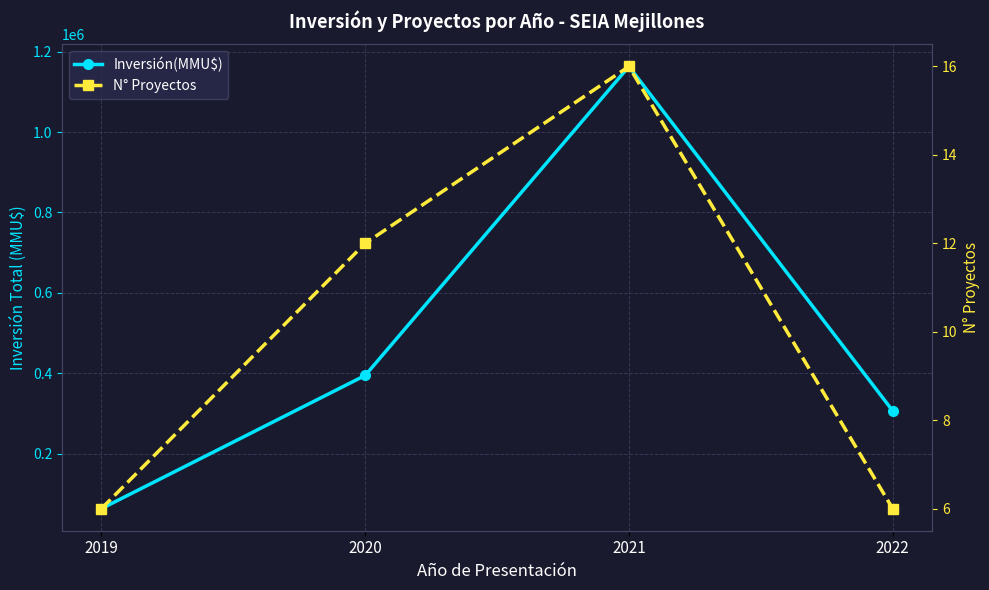

What is the total value across all series at 2020?

394472